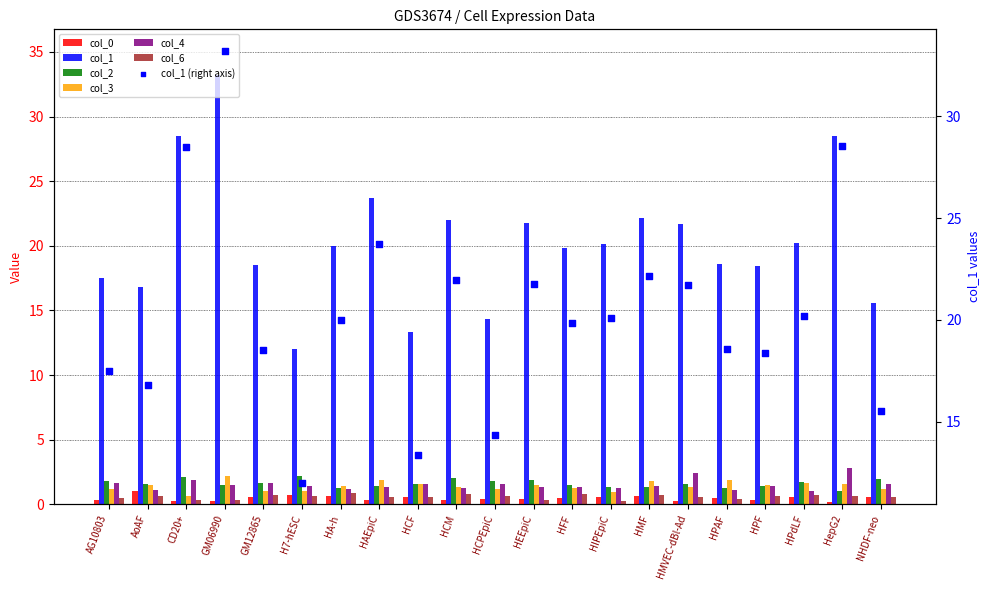

What are all the series names shown in the legend?

col_0, col_1, col_2, col_3, col_4, col_6